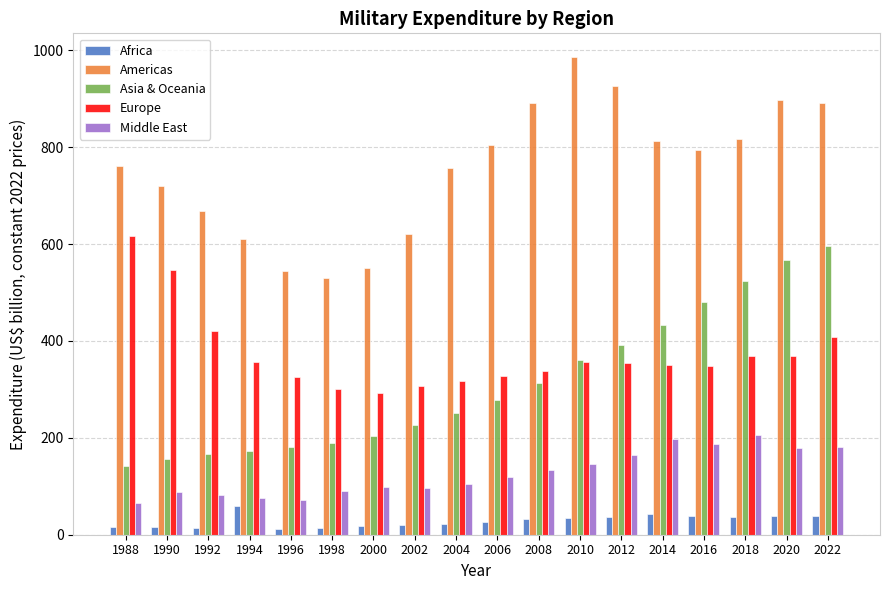

What is the value of the Africa bar at the 16th from the left?

36.3